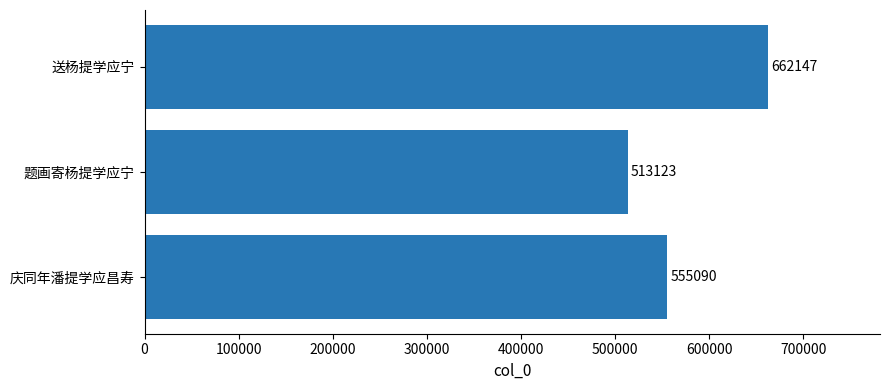

The chart shows a value of 555090 at 庆同年潘提学应昌寿. True or false?

True